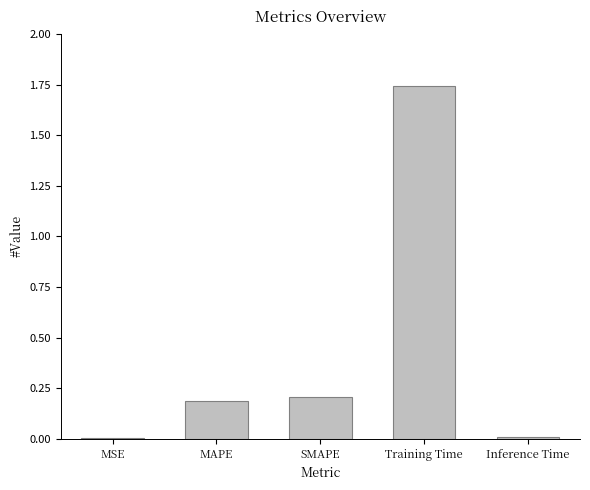

Which has a higher value, MSE or Training Time?

Training Time